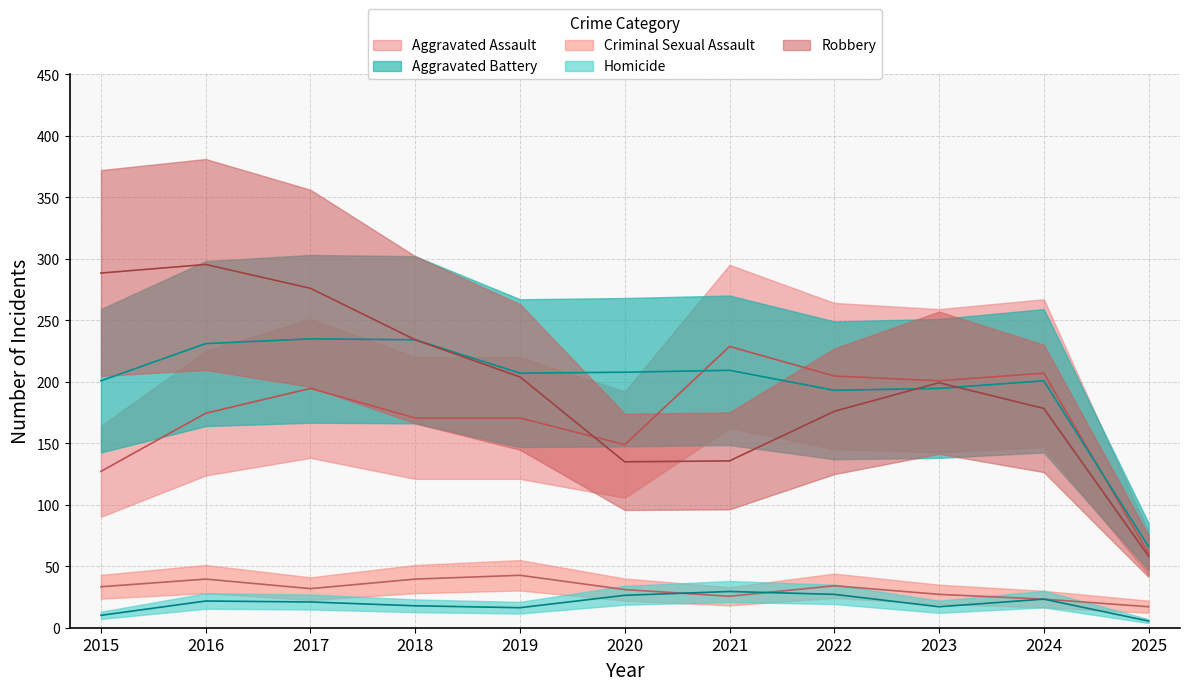

Reading left to right, what are all the values shown in this chart?

Aggravated Assault: 2015=127.1	2016=174.4	2017=194.5	2018=170.5	2019=170.5	2020=148.8	2021=228.6	2022=204.6	2023=200.7	2024=206.9	2025=60.5
Aggravated Battery: 2015=200.7	2016=230.9	2017=234.8	2018=234.1	2019=206.9	2020=207.7	2021=209.2	2022=193.0	2023=194.5	2024=200.7	2025=65.9
Criminal Sexual Assault: 2015=33.3	2016=39.5	2017=31.8	2018=39.5	2019=42.6	2020=31.0	2021=25.6	2022=34.1	2023=27.1	2024=23.2	2025=17.1
Homicide: 2015=10.1	2016=21.7	2017=20.9	2018=17.8	2019=16.3	2020=26.4	2021=29.5	2022=27.1	2023=17.1	2024=23.2	2025=5.4
Robbery: 2015=288.3	2016=295.3	2017=275.9	2018=234.1	2019=203.8	2020=134.8	2021=135.6	2022=175.9	2023=199.2	2024=178.2	2025=58.1